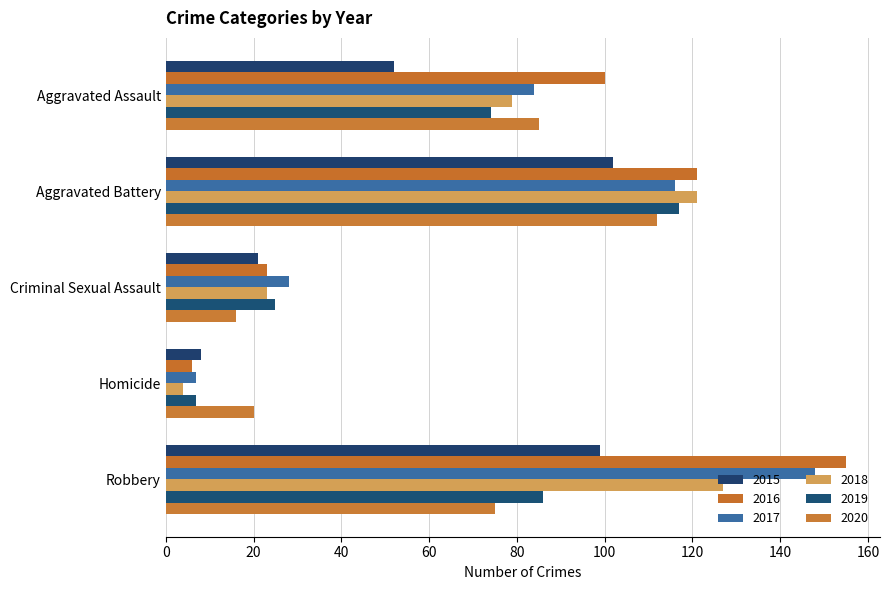

How many series are shown in this chart?

6